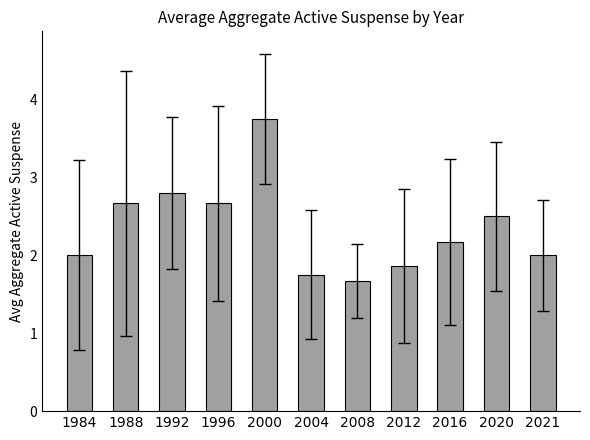

What is the difference between the maximum and minimum values?

2.1